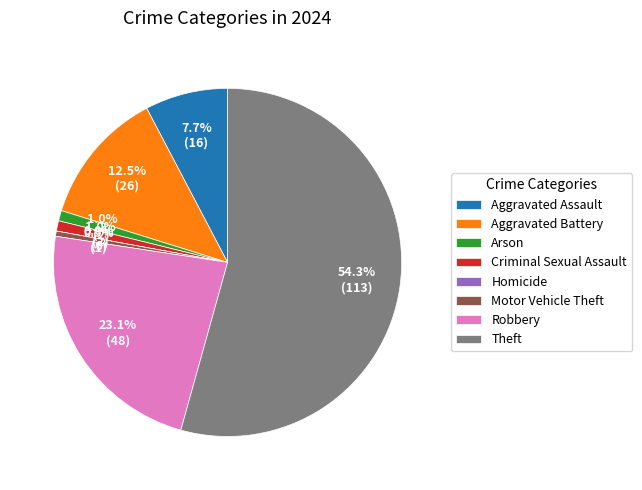

Is it true that Aggravated Assault is 8% of the pie?

True